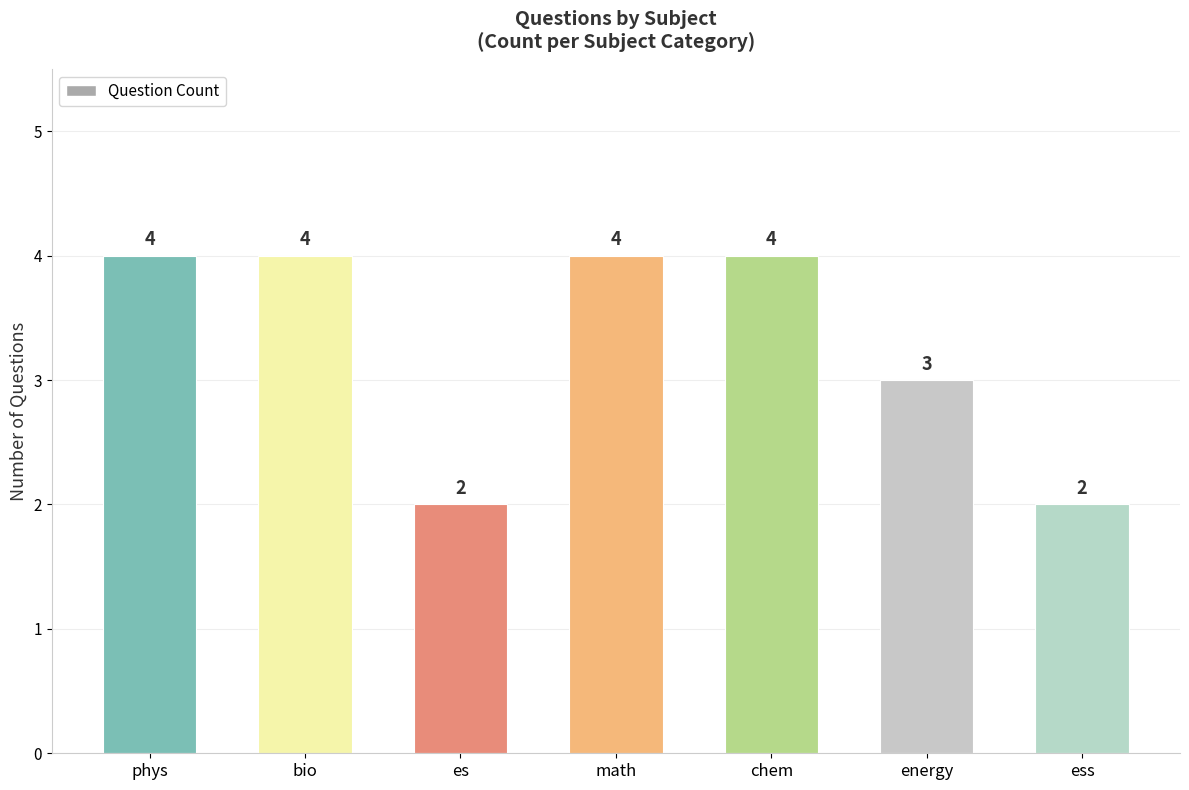

How many bars are there in total?

7